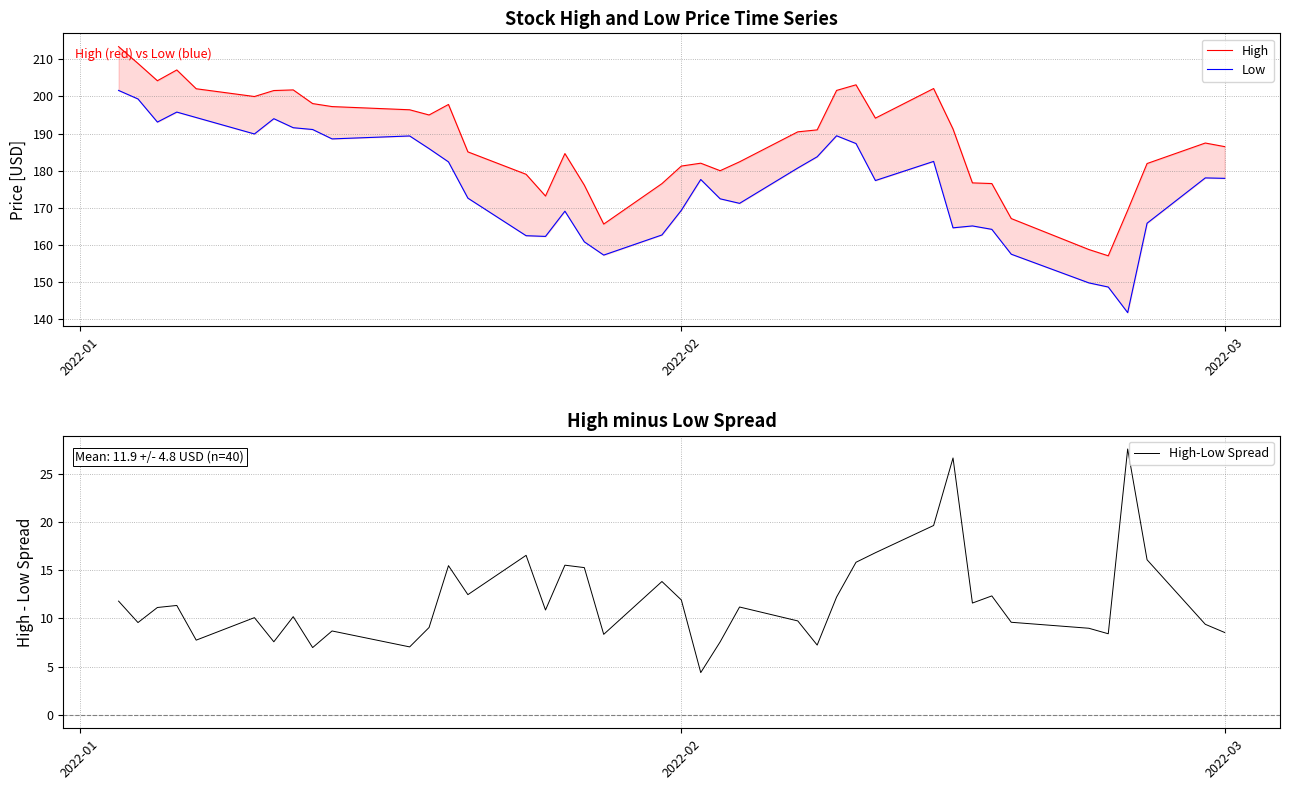

What is the smallest value displayed?

4.4